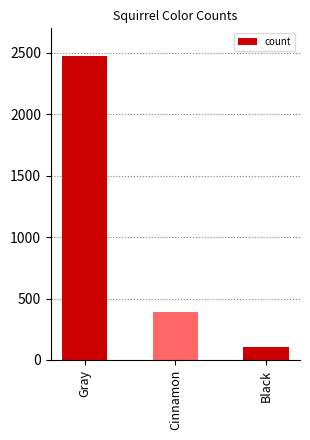

What is the maximum value shown in the chart?

2473